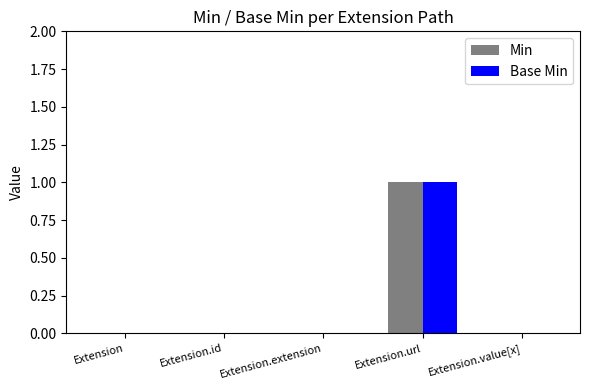

What is the maximum value for Min?

1